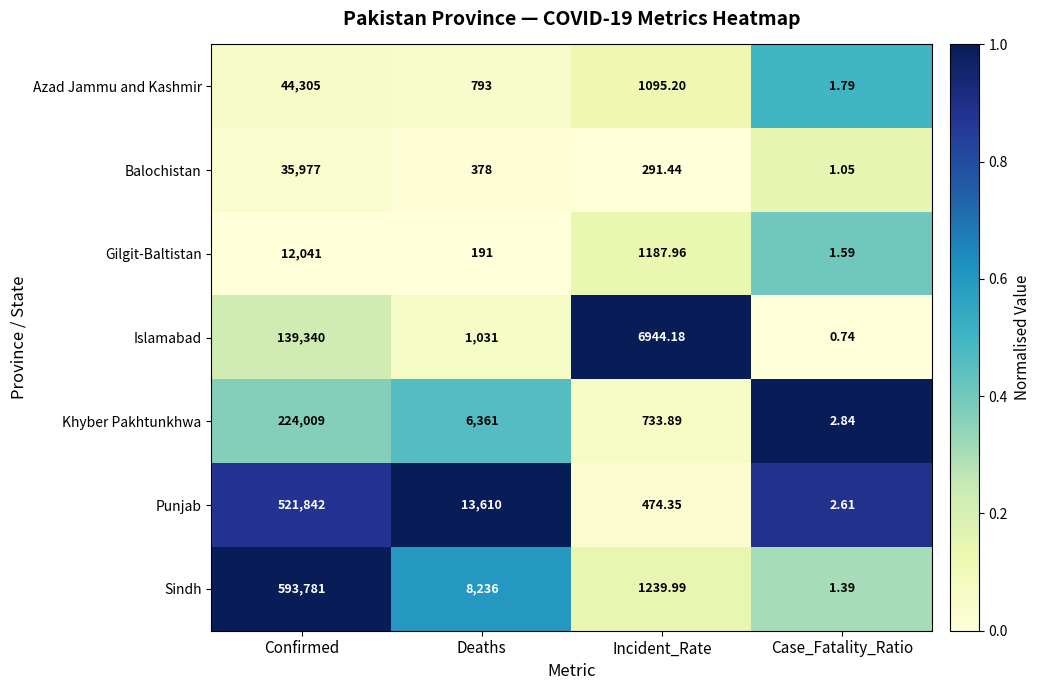

At which label does Khyber Pakhtunkhwa reach its peak?

Confirmed